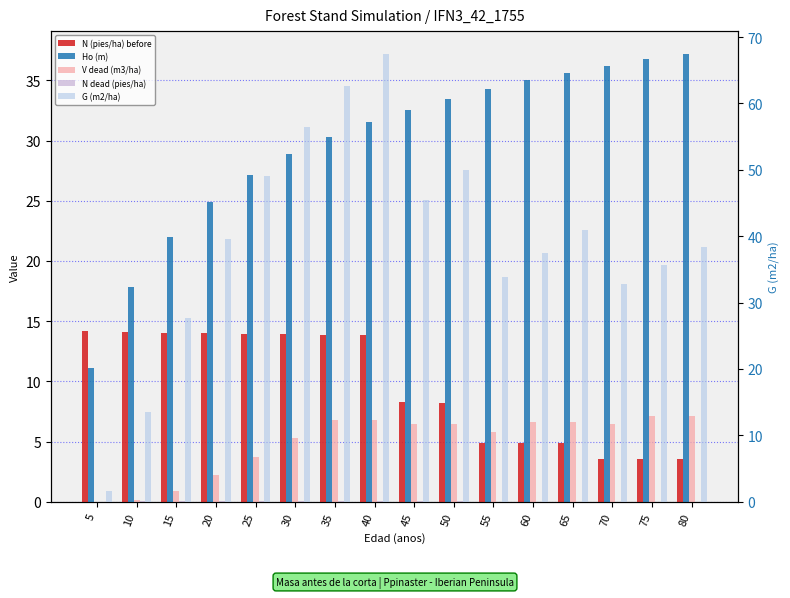

Is the value of G (m2/ha) at 15 greater than the value of Ho (m) at 60?

No